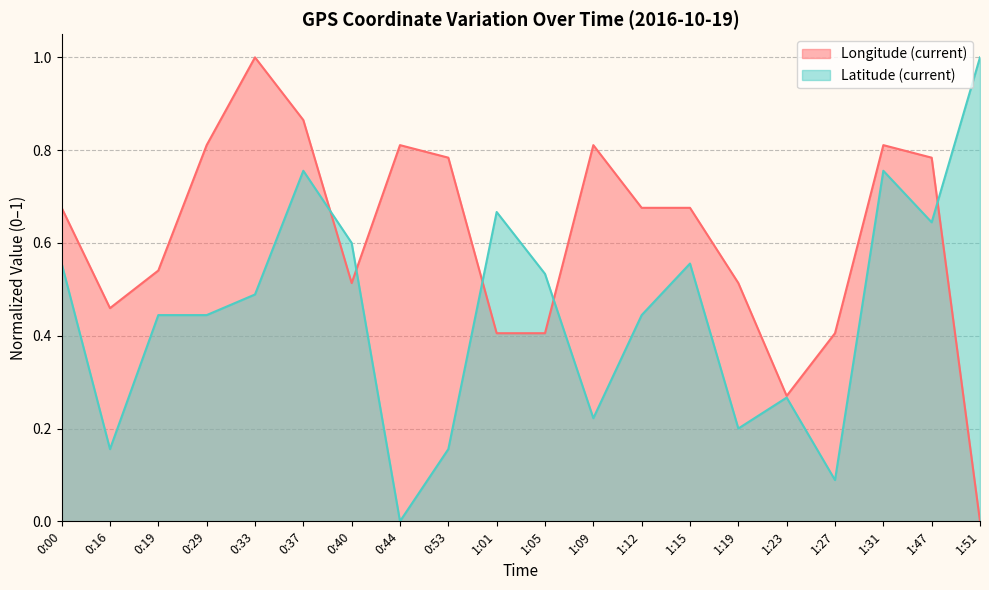

Reading left to right, transcribe all the data shown in this chart.

Longitude (current): 0:00=0.7	0:16=0.5	0:19=0.5	0:29=0.8	0:33=1.0	0:37=0.9	0:40=0.5	0:44=0.8	0:53=0.8	1:01=0.4	1:05=0.4	1:09=0.8	1:12=0.7	1:15=0.7	1:19=0.5	1:23=0.3	1:27=0.4	1:31=0.8	1:47=0.8	1:51=0.0
Latitude (current): 0:00=0.6	0:16=0.2	0:19=0.4	0:29=0.4	0:33=0.5	0:37=0.8	0:40=0.6	0:44=0.0	0:53=0.2	1:01=0.7	1:05=0.5	1:09=0.2	1:12=0.4	1:15=0.6	1:19=0.2	1:23=0.3	1:27=0.1	1:31=0.8	1:47=0.6	1:51=1.0